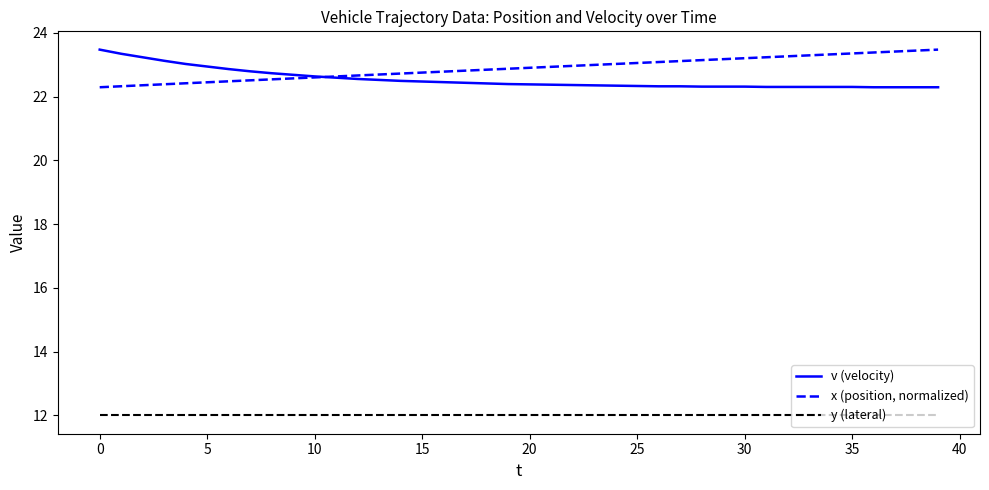

What is the minimum value for x (position, normalized)?

22.3